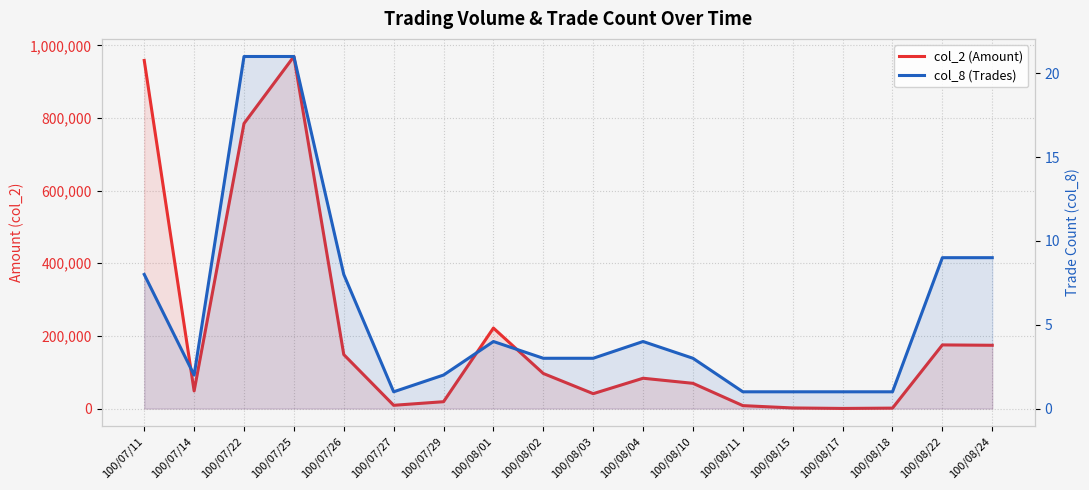

True or false: col_8 (Trades) and col_2 (Amount) intersect in this chart.

False